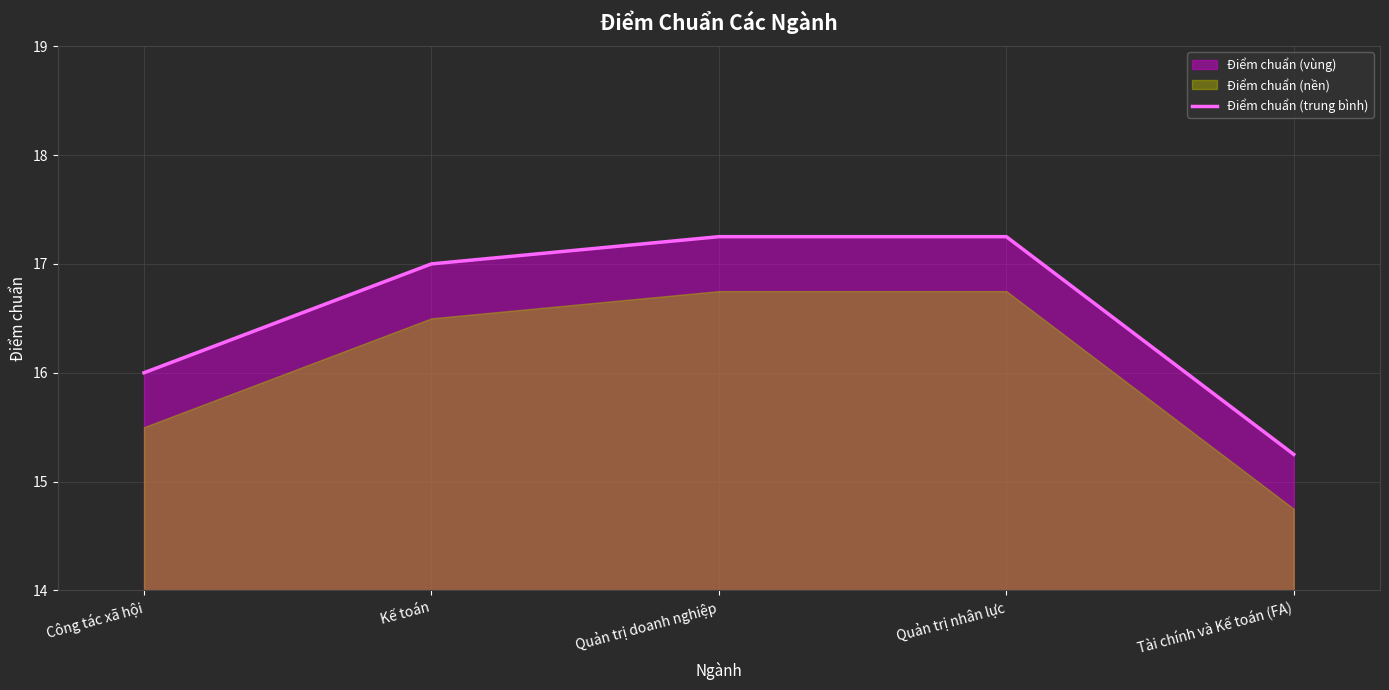

Is it true that the value at Quản trị doanh nghiệp is 17.2?

True